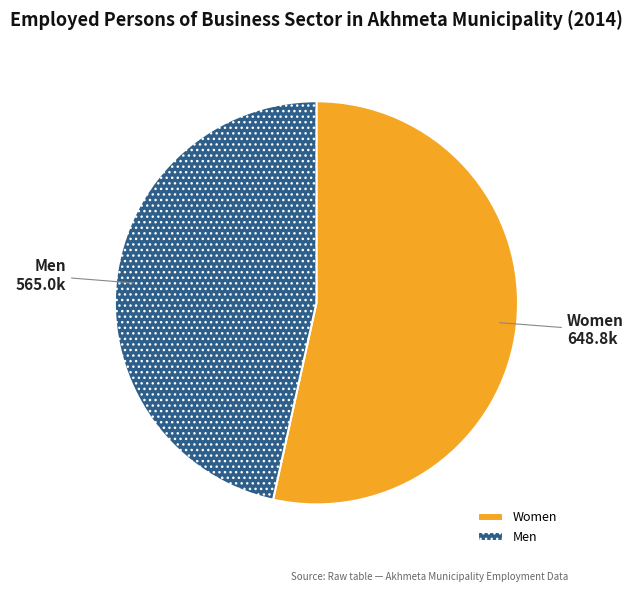

True or false: Men accounts for 47% of the total.

True